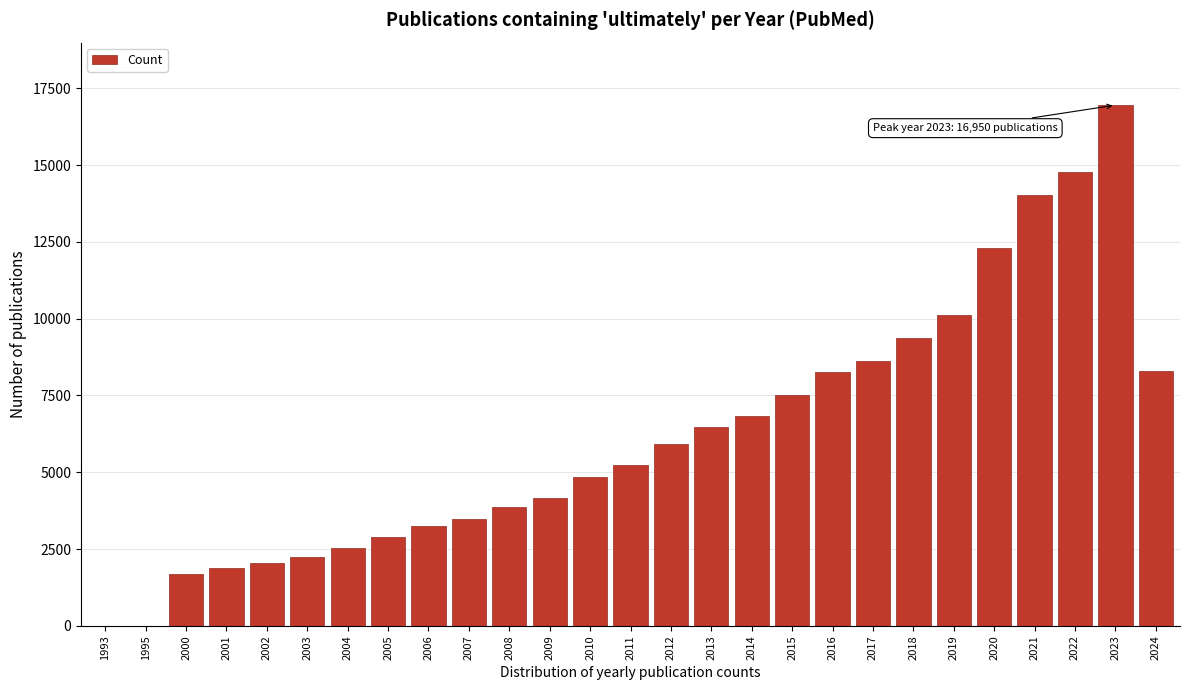

Which label corresponds to the largest value in the chart?

2023